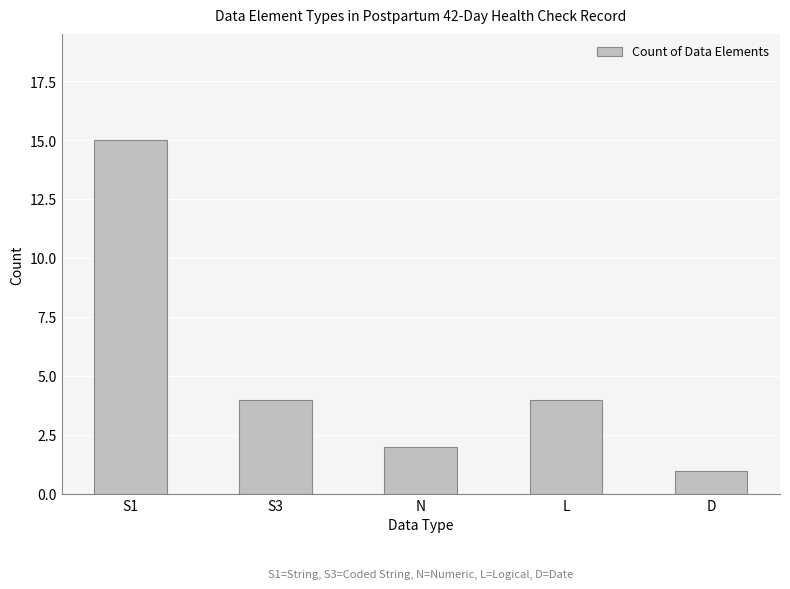

What is the difference between the maximum and minimum values?

14